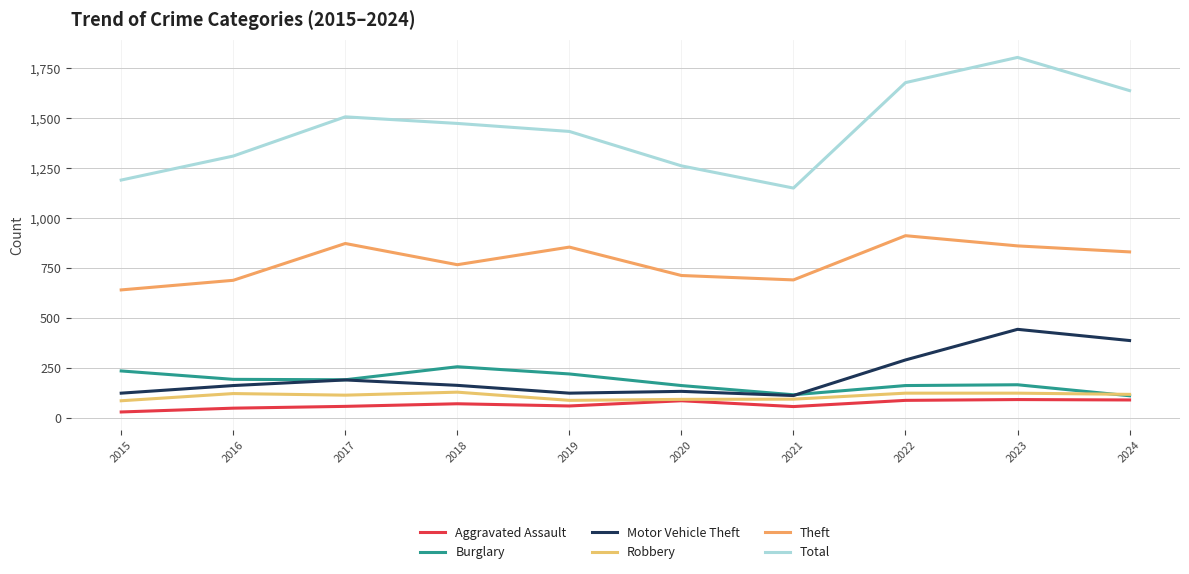

Where is Robbery nearest to the value 108?

2017